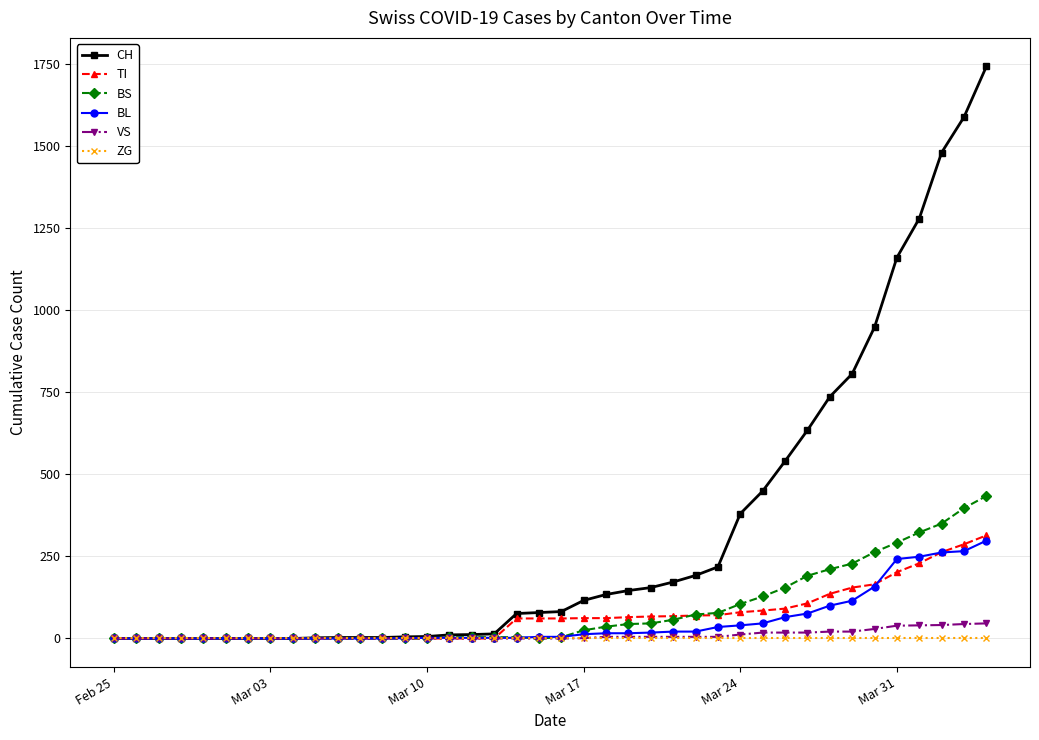

Which series has the largest range (max minus min)?

CH